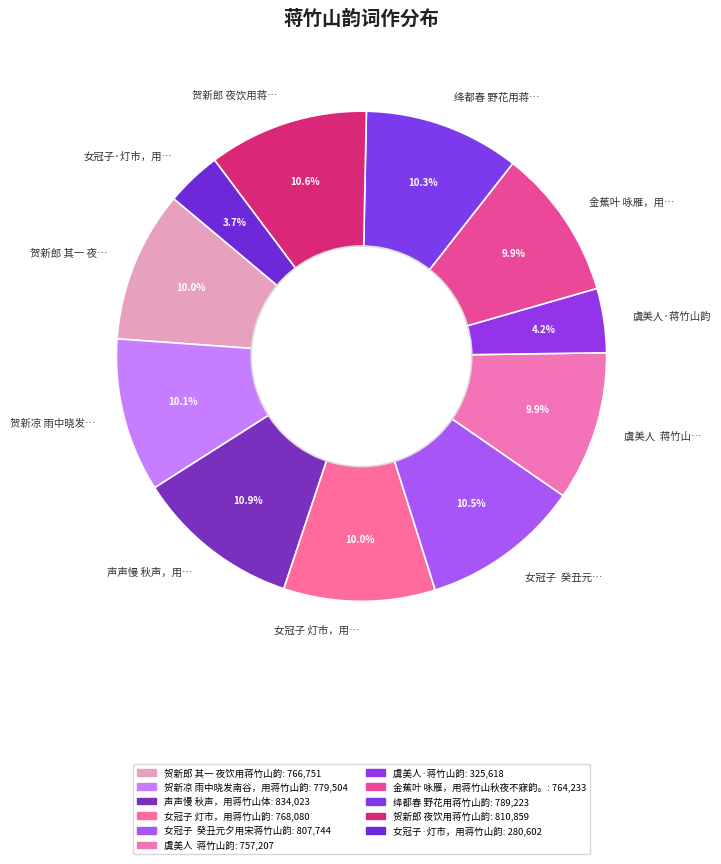

Which category has the smallest portion of the pie?

女冠子·灯市，用…